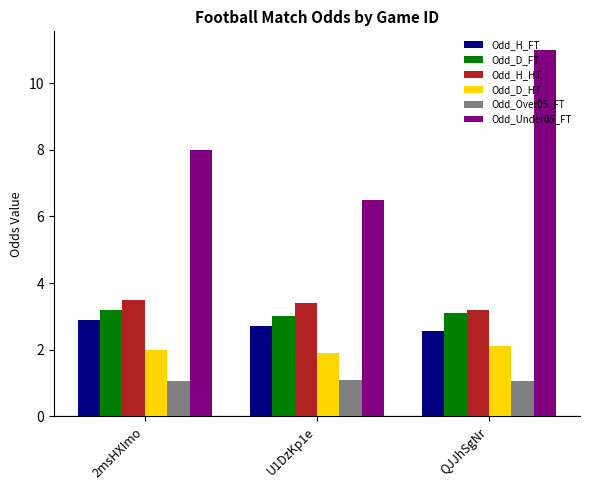

What is the label of the 3rd bar from the left?

QJJhSgNr